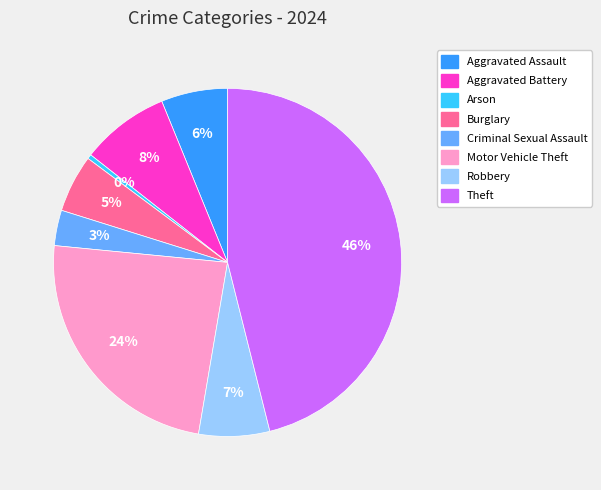

Between Robbery and Theft, which is larger?

Theft